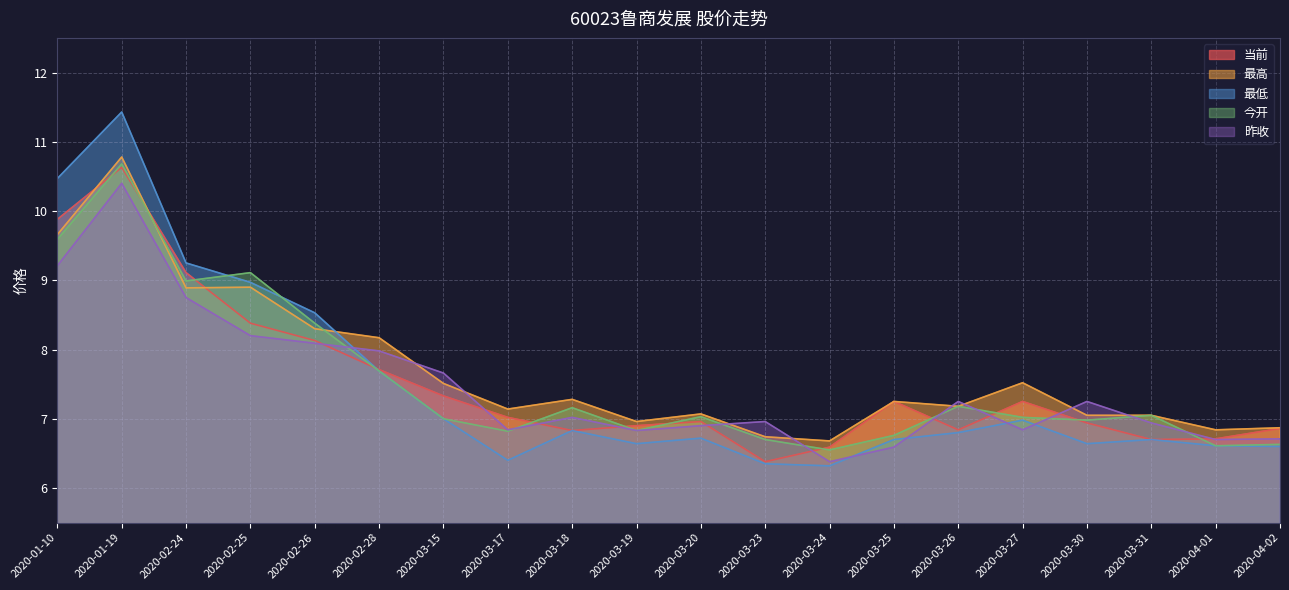

How many times do 最高 and 今开 cross each other?

2